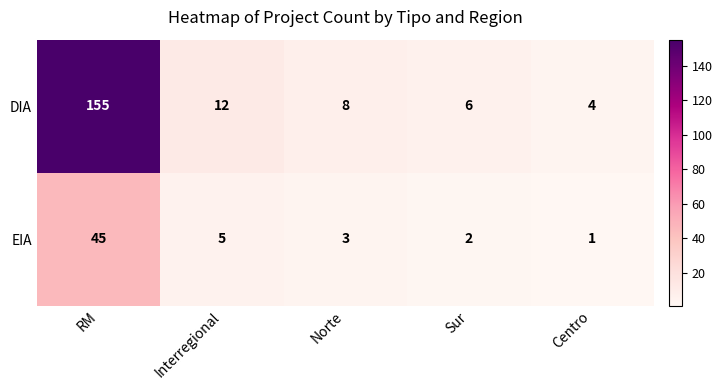

True or false: EIA has a value of 2 at Sur.

True